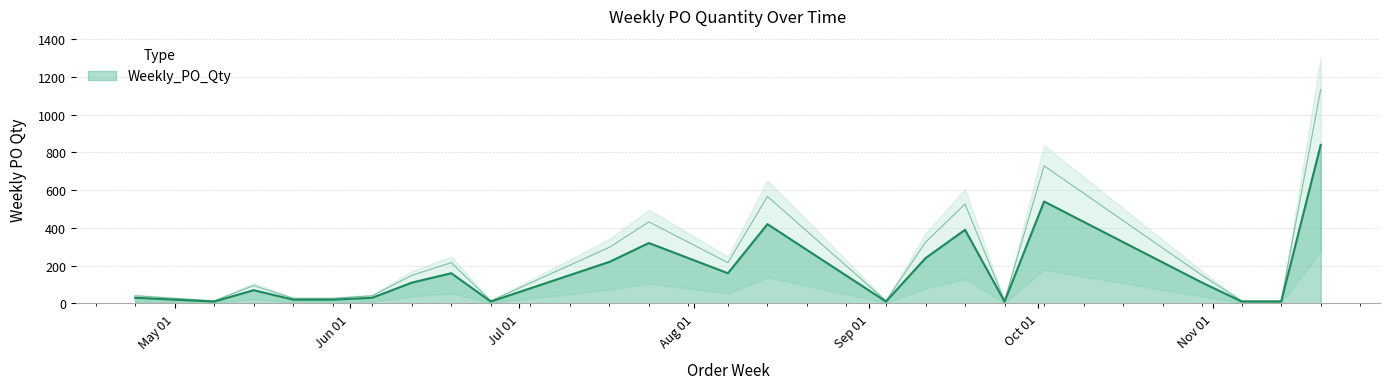

Reading left to right, transcribe all the data shown in this chart.

2023-04-24=30	2023-05-08=10	2023-05-15=70	2023-05-22=20	2023-05-29=20	2023-06-05=30	2023-06-12=110	2023-06-19=160	2023-06-26=10	2023-07-17=220	2023-07-24=320	2023-08-07=160	2023-08-14=420	2023-09-04=10	2023-09-11=240	2023-09-18=390	2023-09-25=10	2023-10-02=540	2023-10-30=110	2023-11-06=10	2023-11-13=10	2023-11-20=840